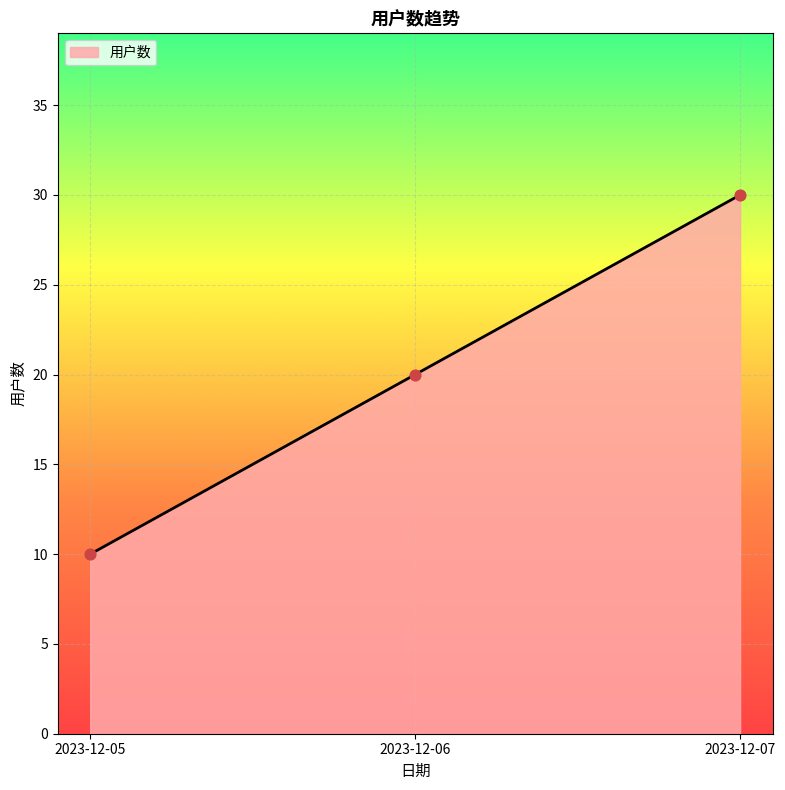

Which has a higher value, 2023-12-05 or 2023-12-06?

2023-12-06